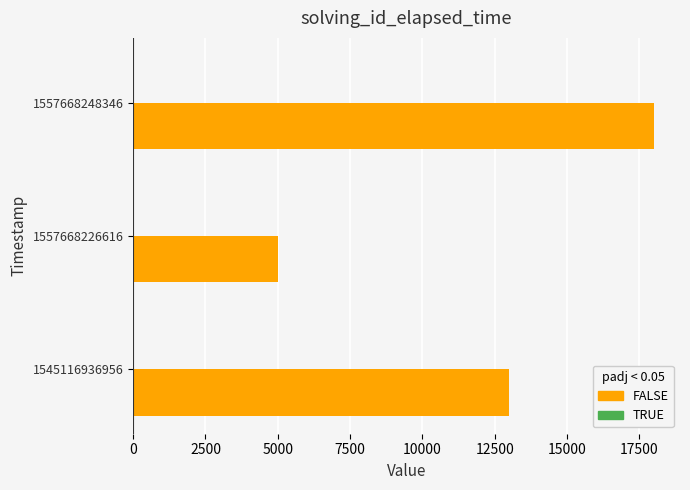

What is the maximum value shown in the chart?

18000